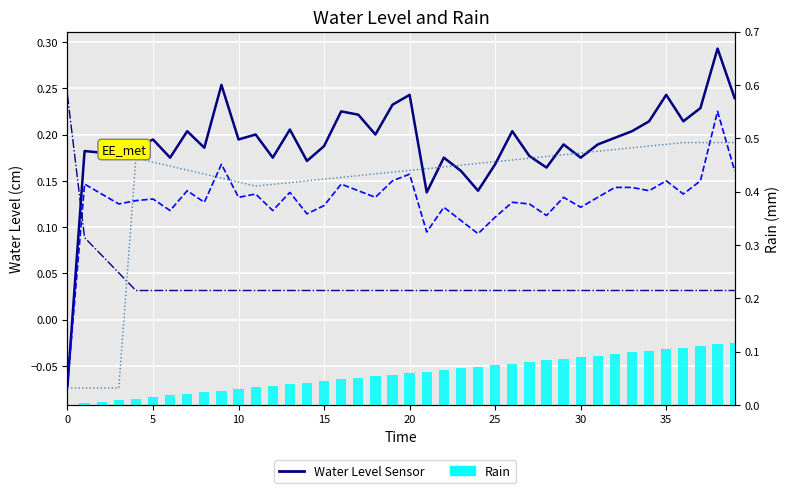

Does the chart contain stacked bars?

No